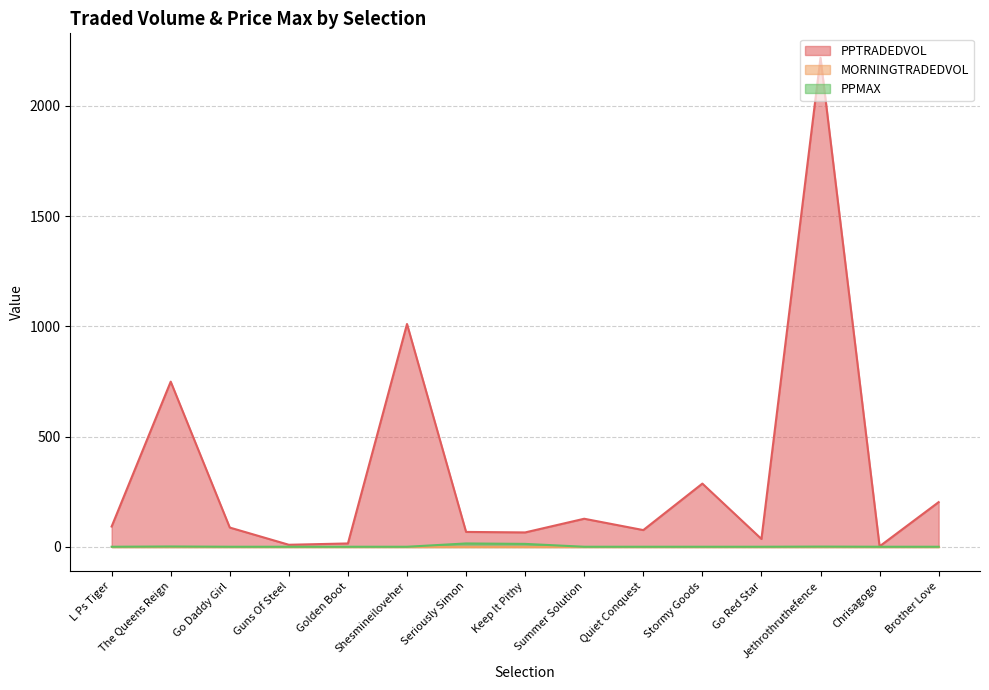

What is the value of the PPTRADEDVOL point at the 12th from the left?

36.4